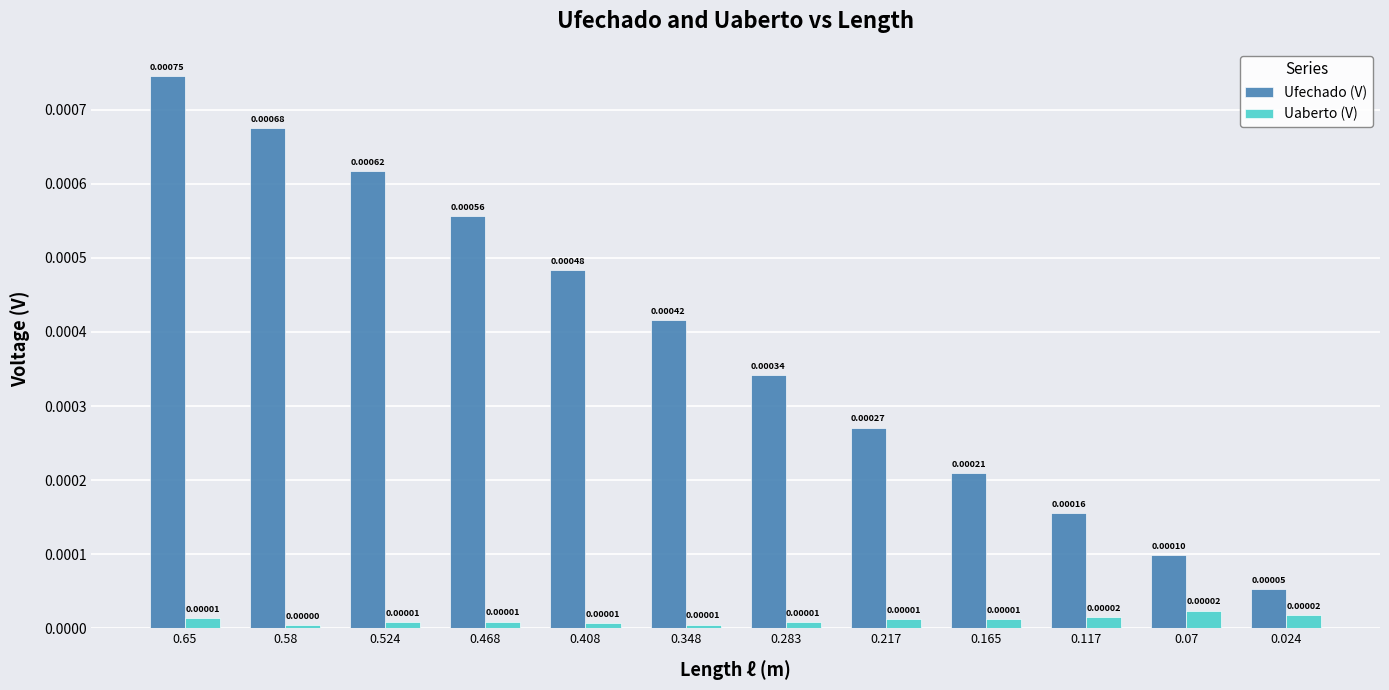

At how many categories does at least one series exceed 0?

12